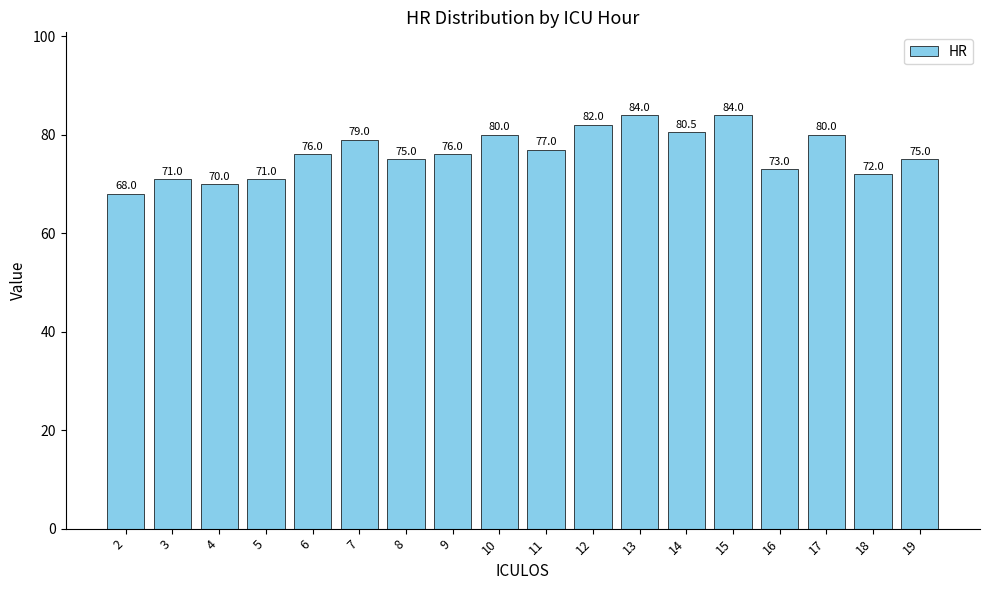

What is the maximum value shown in the chart?

84.0